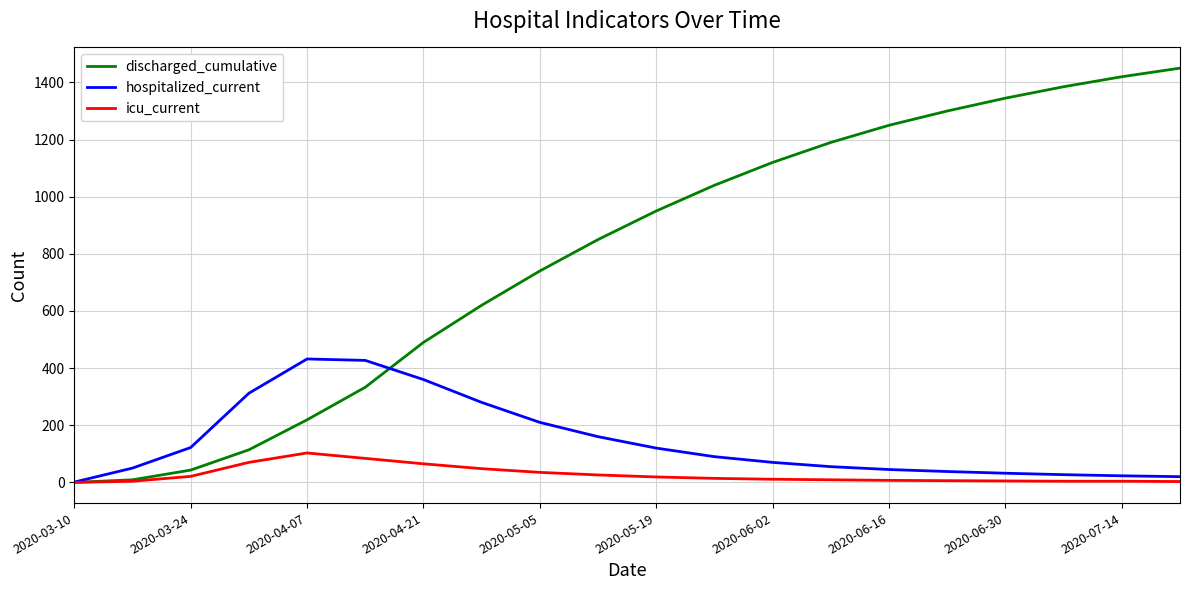

Rank the series by their maximum value, from lowest to highest.

icu_current, hospitalized_current, discharged_cumulative